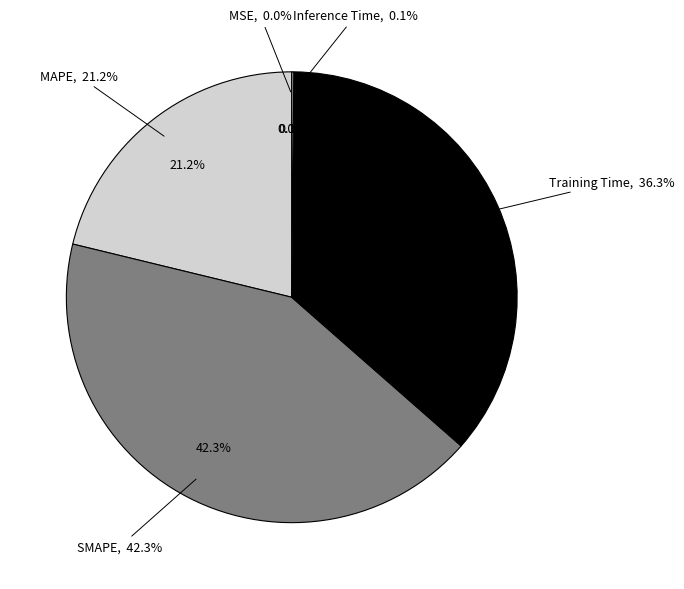

Is there a majority slice in this chart?

No